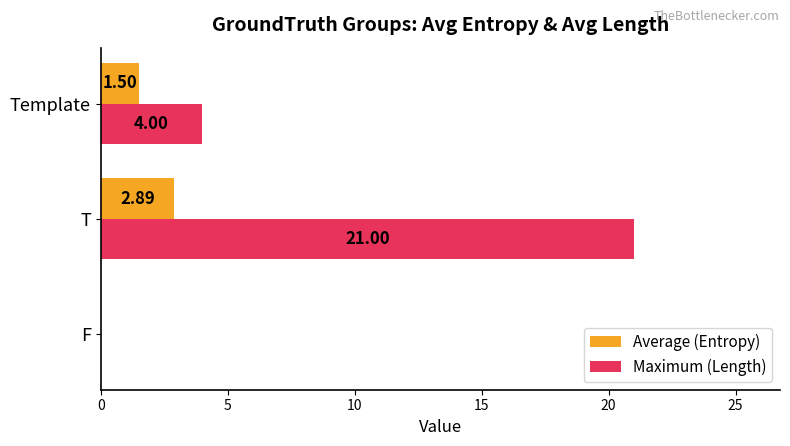

At which category is the sum across all series the highest?

T